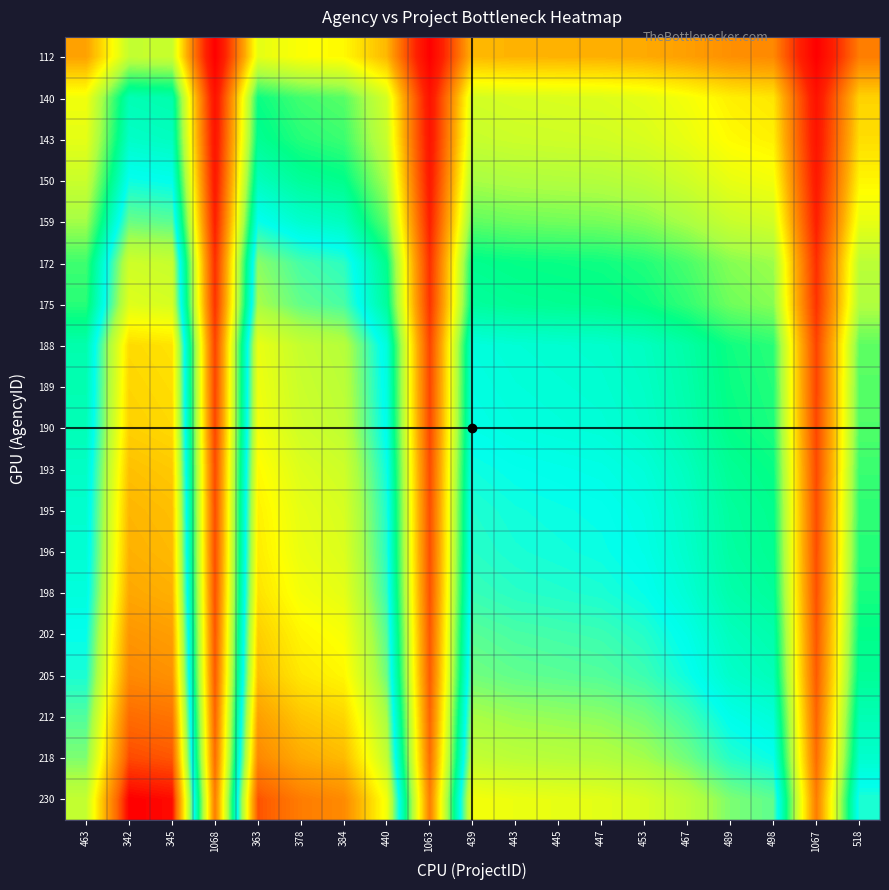

Reading left to right, transcribe all the data shown in this chart.

112: 463=0.2	342=0.4	345=0.4	1068=0.0	363=0.4	378=0.3	384=0.3	440=0.3	1063=0.0	439=0.3	443=0.3	445=0.3	447=0.3	453=0.3	467=0.2	489=0.2	498=0.2	1067=0.0	518=0.2
140: 463=0.3	342=0.5	345=0.5	1068=0.0	363=0.5	378=0.5	384=0.5	440=0.4	1063=0.0	439=0.4	443=0.4	445=0.4	447=0.4	453=0.4	467=0.3	489=0.3	498=0.3	1067=0.0	518=0.3
143: 463=0.4	342=0.6	345=0.5	1068=0.1	363=0.5	378=0.5	384=0.5	440=0.4	1063=0.1	439=0.4	443=0.4	445=0.4	447=0.4	453=0.4	467=0.4	489=0.3	498=0.3	1067=0.1	518=0.3
150: 463=0.4	342=0.6	345=0.6	1068=0.1	363=0.5	378=0.5	384=0.5	440=0.4	1063=0.1	439=0.4	443=0.4	445=0.4	447=0.4	453=0.4	467=0.4	489=0.4	498=0.3	1067=0.1	518=0.3
159: 463=0.4	342=0.6	345=0.6	1068=0.1	363=0.6	378=0.6	384=0.5	440=0.5	1063=0.1	439=0.5	443=0.4	445=0.4	447=0.4	453=0.4	467=0.4	489=0.4	498=0.4	1067=0.1	518=0.4
172: 463=0.5	342=0.7	345=0.7	1068=0.1	363=0.6	378=0.6	384=0.6	440=0.5	1063=0.1	439=0.5	443=0.5	445=0.5	447=0.5	453=0.5	467=0.5	489=0.4	498=0.4	1067=0.1	518=0.4
175: 463=0.5	342=0.7	345=0.7	1068=0.1	363=0.7	378=0.6	384=0.6	440=0.5	1063=0.1	439=0.5	443=0.5	445=0.5	447=0.5	453=0.5	467=0.5	489=0.4	498=0.4	1067=0.1	518=0.4
188: 463=0.5	342=0.8	345=0.8	1068=0.1	363=0.7	378=0.7	384=0.7	440=0.6	1063=0.1	439=0.6	443=0.6	445=0.6	447=0.6	453=0.5	467=0.5	489=0.5	498=0.5	1067=0.1	518=0.5
189: 463=0.5	342=0.8	345=0.8	1068=0.1	363=0.7	378=0.7	384=0.7	440=0.6	1063=0.1	439=0.6	443=0.6	445=0.6	447=0.6	453=0.6	467=0.5	489=0.5	498=0.5	1067=0.1	518=0.5
190: 463=0.5	342=0.8	345=0.8	1068=0.1	363=0.7	378=0.7	384=0.7	440=0.6	1063=0.1	439=0.6	443=0.6	445=0.6	447=0.6	453=0.6	467=0.5	489=0.5	498=0.5	1067=0.1	518=0.5
193: 463=0.5	342=0.8	345=0.8	1068=0.1	363=0.8	378=0.7	384=0.7	440=0.6	1063=0.1	439=0.6	443=0.6	445=0.6	447=0.6	453=0.6	467=0.5	489=0.5	498=0.5	1067=0.1	518=0.5
195: 463=0.6	342=0.8	345=0.8	1068=0.1	363=0.8	378=0.7	384=0.7	440=0.6	1063=0.1	439=0.6	443=0.6	445=0.6	447=0.6	453=0.6	467=0.6	489=0.5	498=0.5	1067=0.1	518=0.5
196: 463=0.6	342=0.8	345=0.8	1068=0.1	363=0.8	378=0.7	384=0.7	440=0.6	1063=0.1	439=0.6	443=0.6	445=0.6	447=0.6	453=0.6	467=0.6	489=0.5	498=0.5	1067=0.1	518=0.5
198: 463=0.6	342=0.8	345=0.8	1068=0.1	363=0.8	378=0.7	384=0.7	440=0.6	1063=0.1	439=0.6	443=0.6	445=0.6	447=0.6	453=0.6	467=0.6	489=0.5	498=0.5	1067=0.1	518=0.5
202: 463=0.6	342=0.9	345=0.8	1068=0.1	363=0.8	378=0.8	384=0.7	440=0.6	1063=0.2	439=0.6	443=0.6	445=0.6	447=0.6	453=0.6	467=0.6	489=0.5	498=0.5	1067=0.1	518=0.5
205: 463=0.6	342=0.9	345=0.9	1068=0.2	363=0.8	378=0.8	384=0.8	440=0.6	1063=0.2	439=0.6	443=0.6	445=0.6	447=0.6	453=0.6	467=0.6	489=0.6	498=0.5	1067=0.2	518=0.5
212: 463=0.6	342=0.9	345=0.9	1068=0.2	363=0.8	378=0.8	384=0.8	440=0.7	1063=0.2	439=0.7	443=0.7	445=0.7	447=0.7	453=0.6	467=0.6	489=0.6	498=0.6	1067=0.2	518=0.5
218: 463=0.6	342=0.9	345=0.9	1068=0.2	363=0.9	378=0.8	384=0.8	440=0.7	1063=0.2	439=0.7	443=0.7	445=0.7	447=0.7	453=0.7	467=0.6	489=0.6	498=0.6	1067=0.2	518=0.6
230: 463=0.7	342=1.0	345=1.0	1068=0.2	363=0.9	378=0.9	384=0.9	440=0.7	1063=0.2	439=0.7	443=0.7	445=0.7	447=0.7	453=0.7	467=0.7	489=0.6	498=0.6	1067=0.2	518=0.6